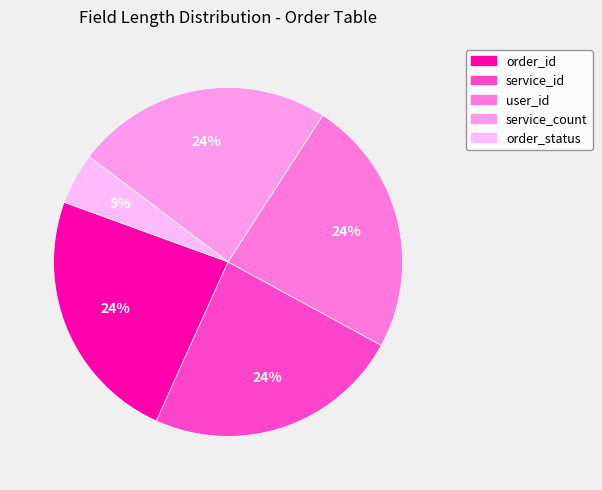

Is it true that order_status is 1% of the pie?

False